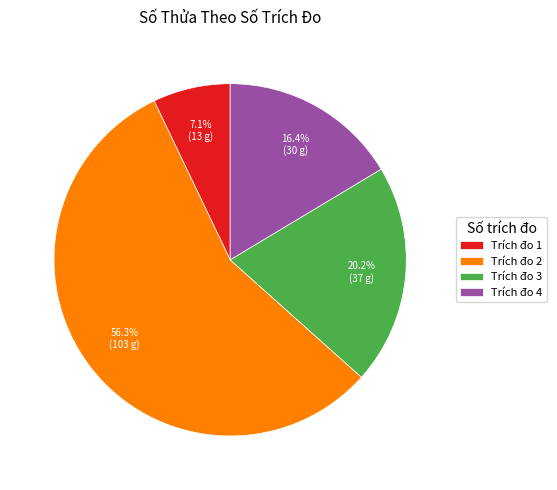

Combined, do Trích đo 1 and Trích đo 3 account for over 50%?

No